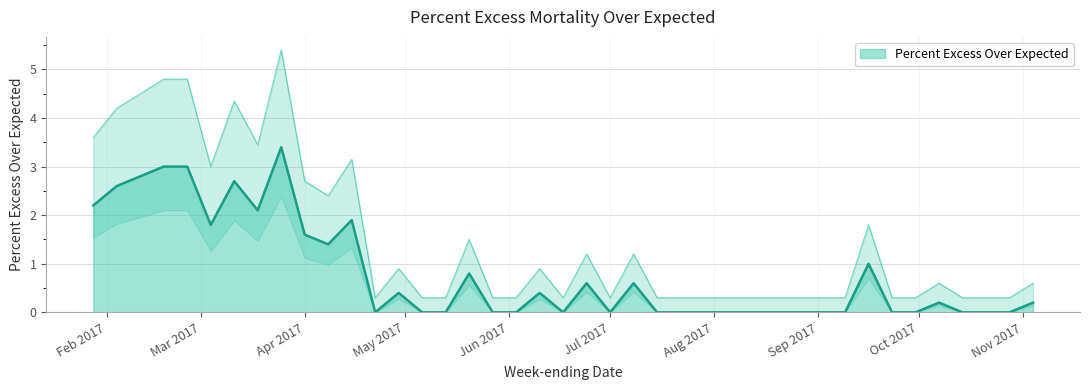

The Percent Excess Over Expected series shows 0.0 at Jul 2017. True or false?

True